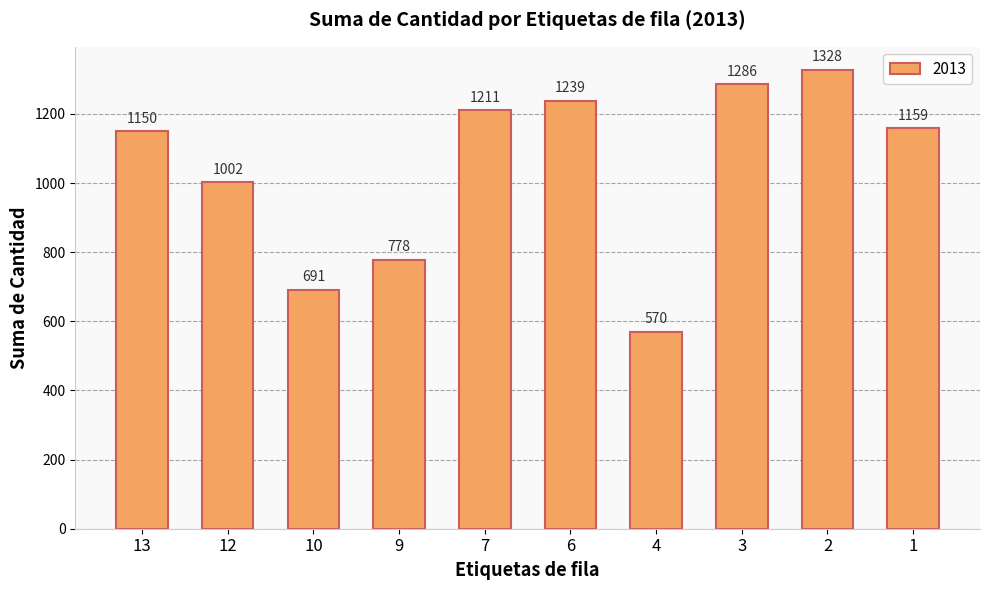

How many values are below 1159?

5